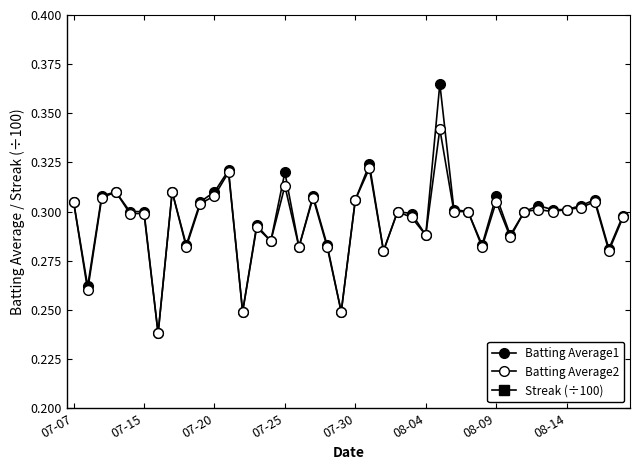

What is the spread (max minus min) of values at 13?

0.3